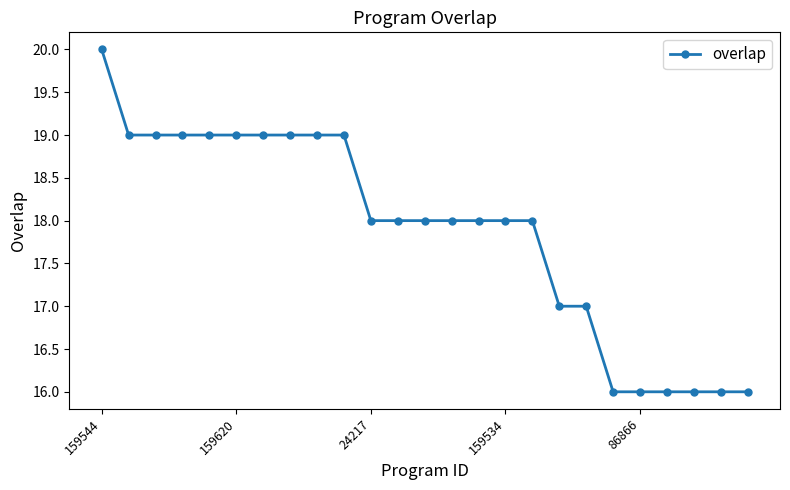

Reading right to left, what are all the values shown in this chart?

16	16	16	16	16	16	17	17	18	18	18	18	18	18	18	19	19	19	19	19	19	19	19	19	20